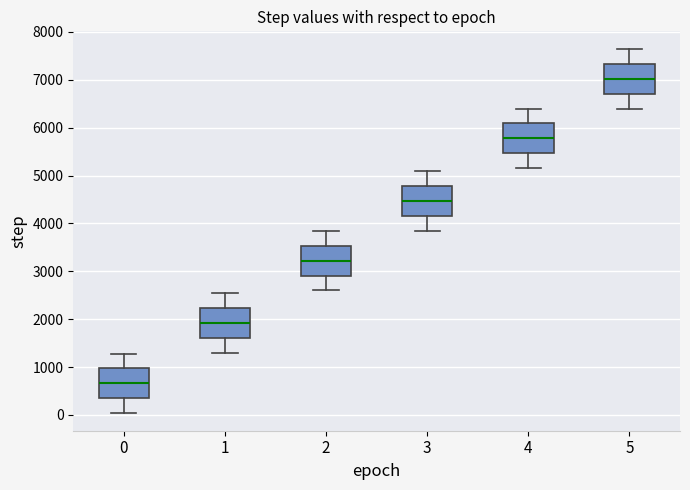

Where does the lower whisker of the box at x = 2 end on the y-axis? The values are not printed on the chart, so give them approximately, as read against the axis.

2600